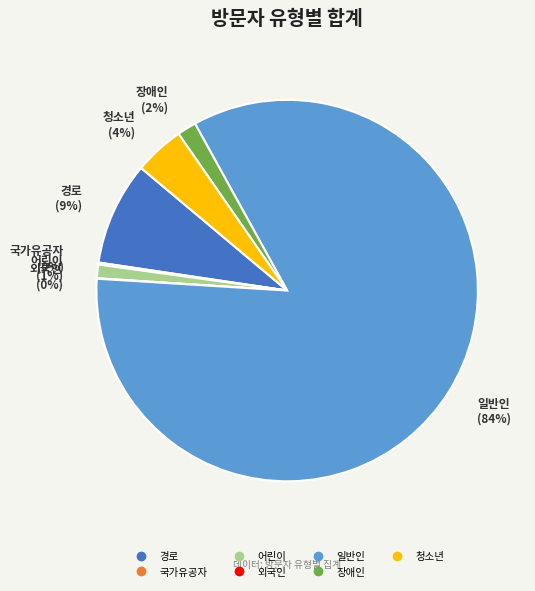

To the nearest percent, what portion does 경로 represent?

9%